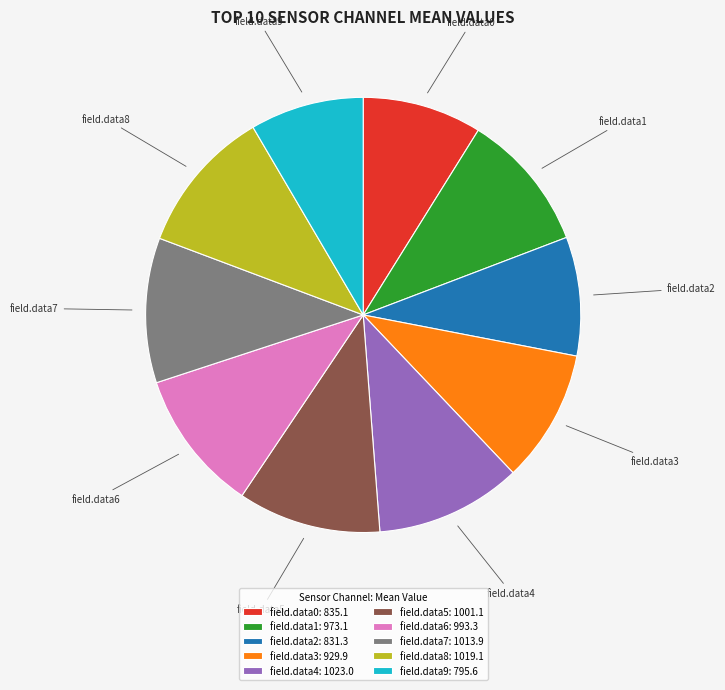

The field.data6 slice represents 1% of the pie. True or false?

False